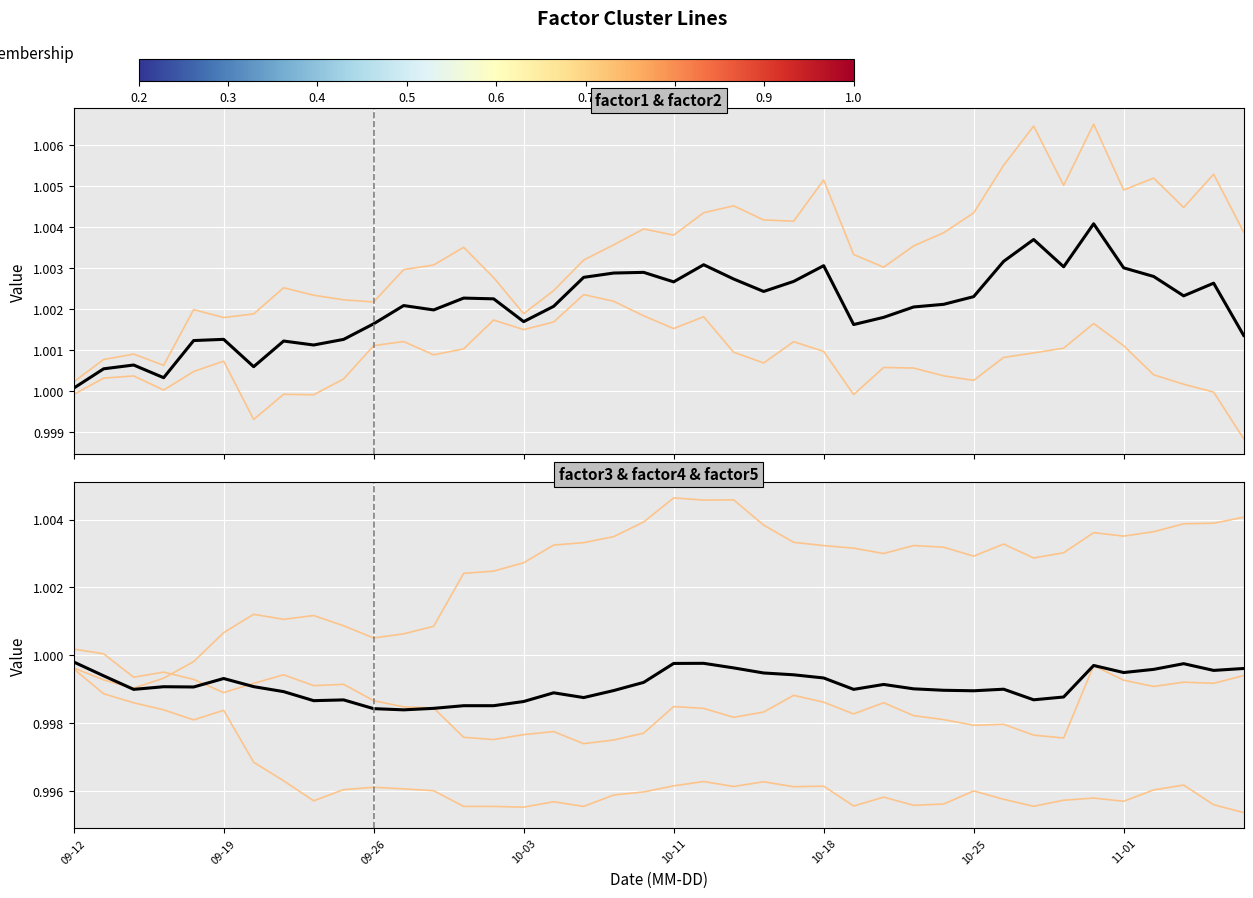

How many times do factor4 and factor2 cross each other?

3